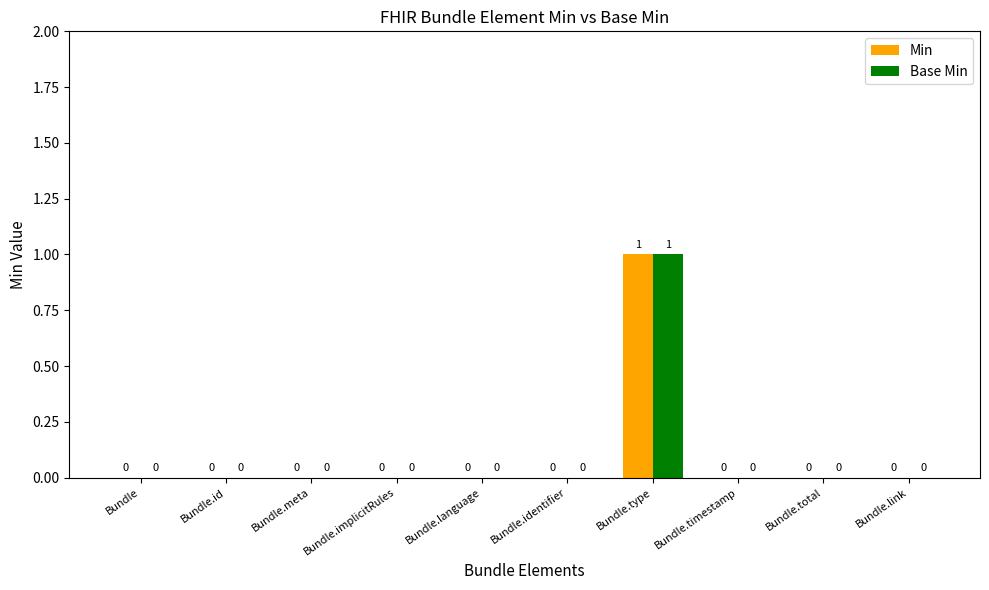

At which category is the sum across all series the highest?

Bundle.type